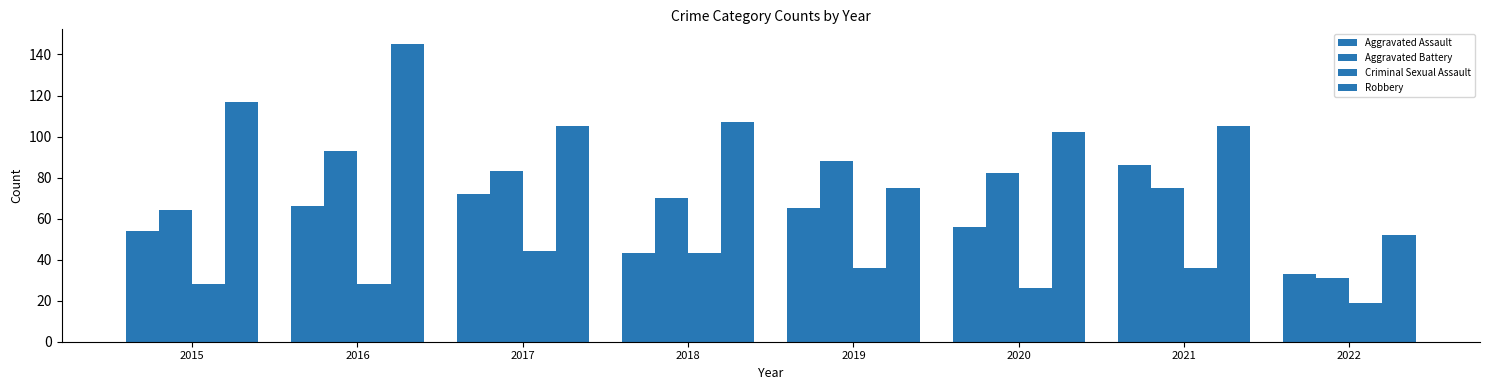

Count the number of categories in the chart.

8